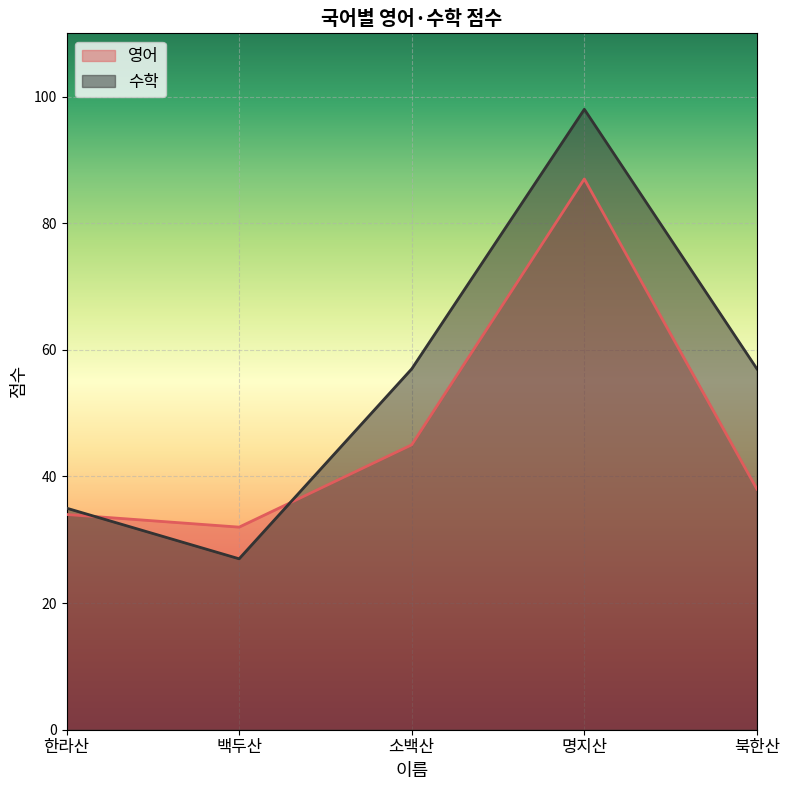

What is the minimum value shown in the chart?

27